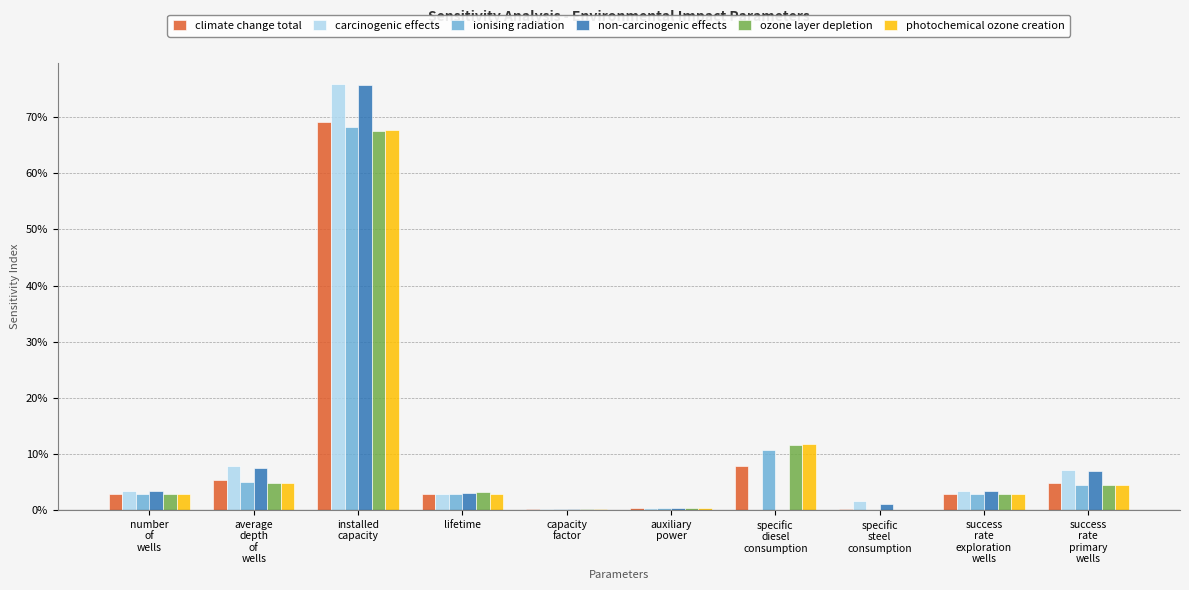

Are the bars grouped side by side (vs. stacked)?

Yes